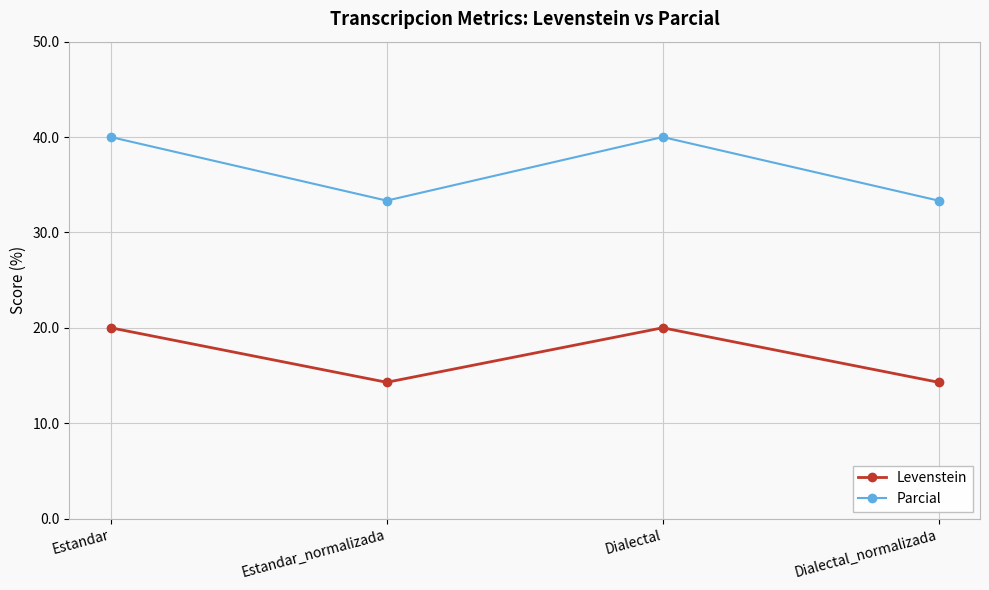

Reading left to right, extract all data points from this chart.

Levenstein: 20.0	14.3	20.0	14.3
Parcial: 40.0	33.3	40.0	33.3